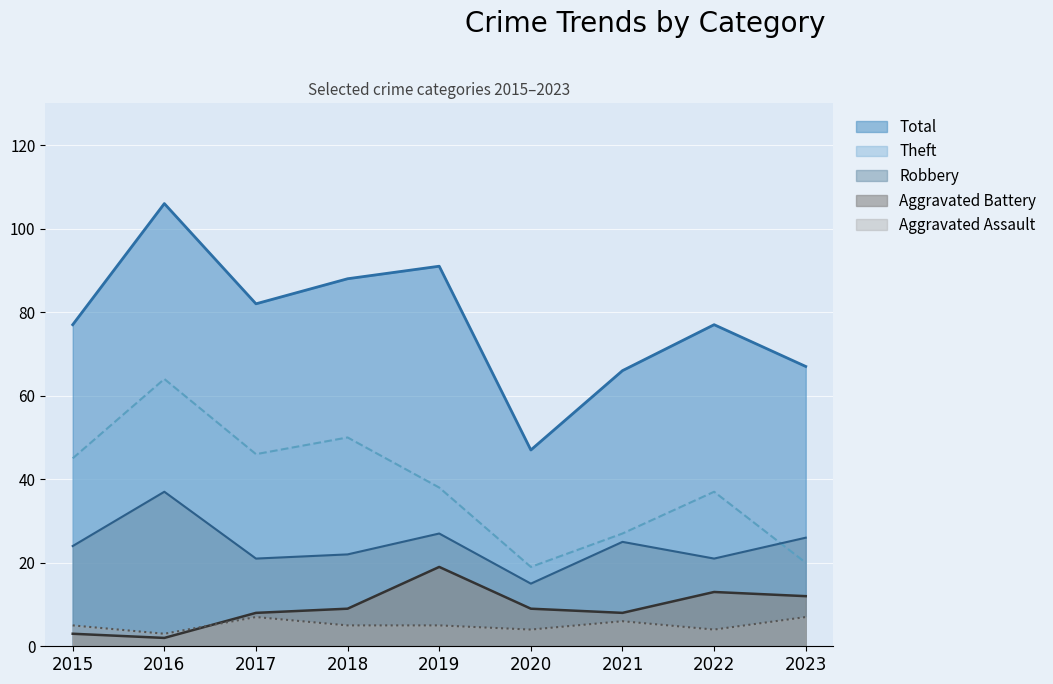

Which series has the largest range (max minus min)?

Total